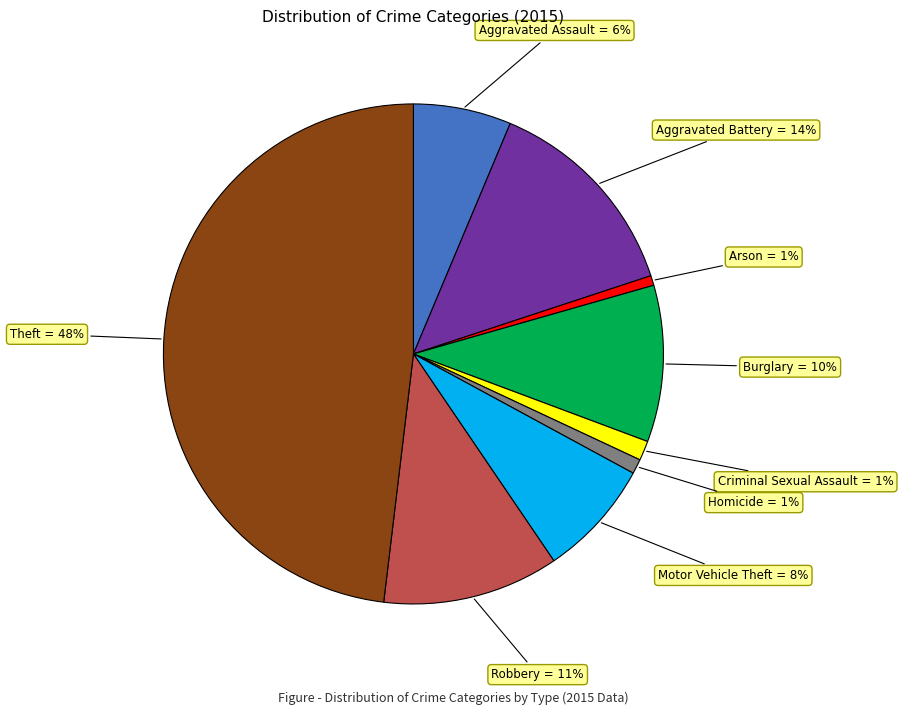

To the nearest percent, what is the average slice percentage?

11%